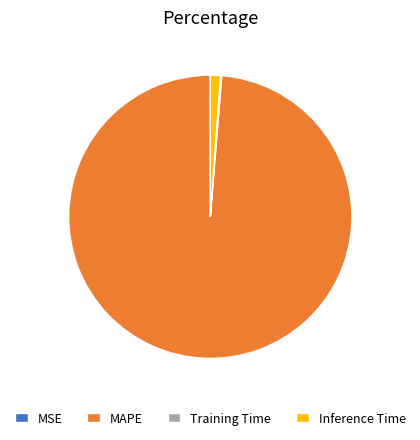

Is there any slice that represents more than half of the pie?

Yes